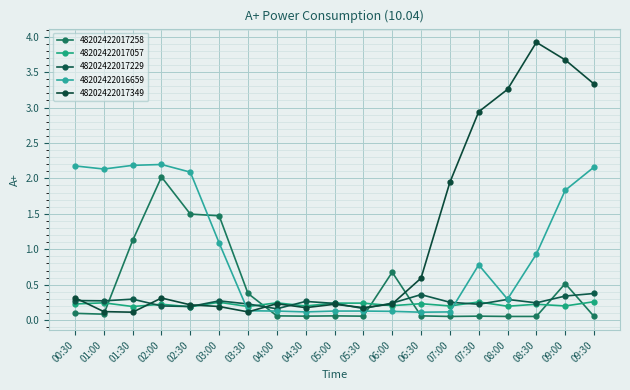

Reading right to left, transcribe all the data shown in this chart.

48202422017258: 09:30=0.1	09:00=0.5	08:30=0.1	08:00=0.1	07:30=0.1	07:00=0.1	06:30=0.1	06:00=0.7	05:30=0.1	05:00=0.1	04:30=0.1	04:00=0.1	03:30=0.4	03:00=1.5	02:30=1.5	02:00=2.0	01:30=1.1	01:00=0.1	00:30=0.1
48202422017057: 09:30=0.3	09:00=0.2	08:30=0.2	08:00=0.2	07:30=0.3	07:00=0.2	06:30=0.2	06:00=0.2	05:30=0.2	05:00=0.2	04:30=0.2	04:00=0.2	03:30=0.2	03:00=0.3	02:30=0.2	02:00=0.2	01:30=0.2	01:00=0.2	00:30=0.2
48202422017229: 09:30=0.4	09:00=0.3	08:30=0.2	08:00=0.3	07:30=0.2	07:00=0.3	06:30=0.4	06:00=0.2	05:30=0.2	05:00=0.2	04:30=0.3	04:00=0.2	03:30=0.2	03:00=0.3	02:30=0.2	02:00=0.2	01:30=0.3	01:00=0.3	00:30=0.3
48202422016659: 09:30=2.2	09:00=1.8	08:30=0.9	08:00=0.3	07:30=0.8	07:00=0.1	06:30=0.1	06:00=0.1	05:30=0.1	05:00=0.1	04:30=0.1	04:00=0.1	03:30=0.1	03:00=1.1	02:30=2.1	02:00=2.2	01:30=2.2	01:00=2.1	00:30=2.2
48202422017349: 09:30=3.3	09:00=3.7	08:30=3.9	08:00=3.3	07:30=2.9	07:00=1.9	06:30=0.6	06:00=0.2	05:30=0.2	05:00=0.2	04:30=0.2	04:00=0.2	03:30=0.1	03:00=0.2	02:30=0.2	02:00=0.3	01:30=0.1	01:00=0.1	00:30=0.3